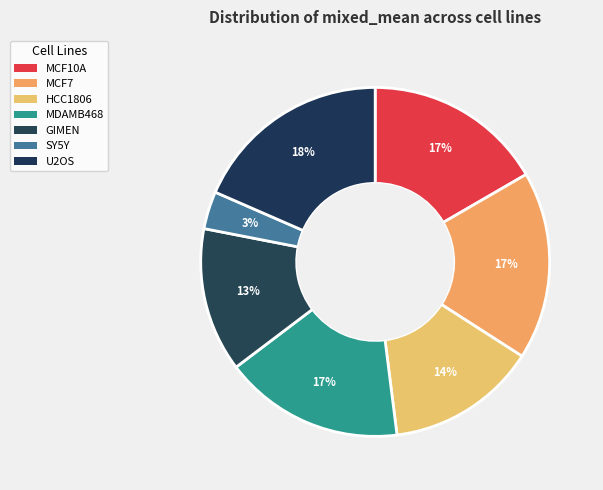

Count the number of slices in the pie.

7